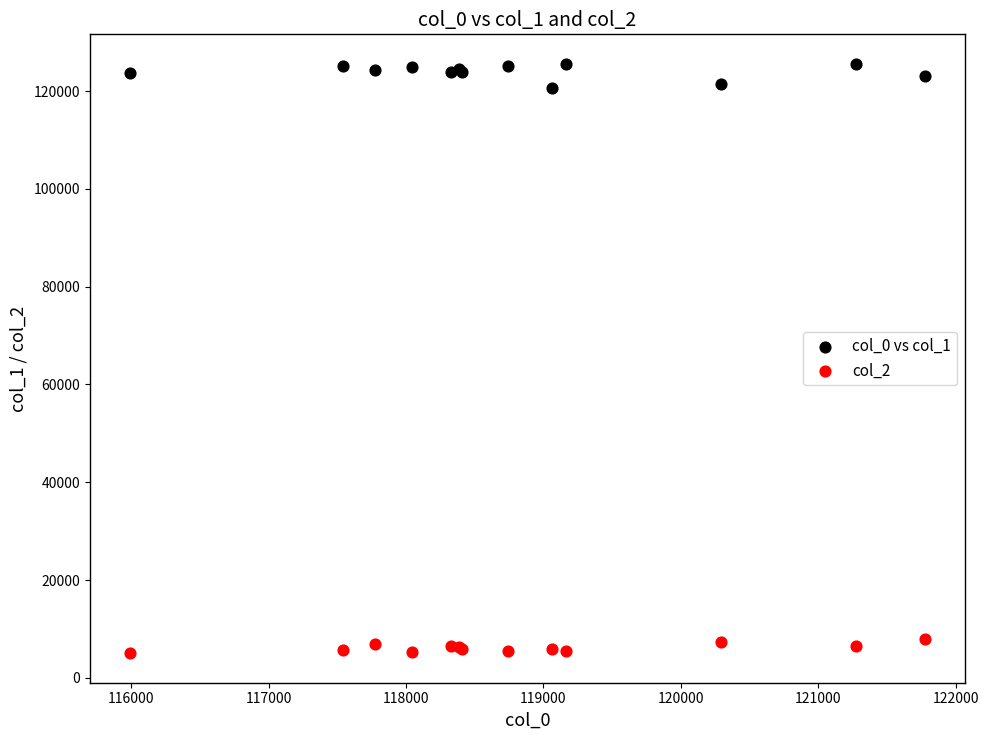

Which series contains the lowest Y value?

col_2